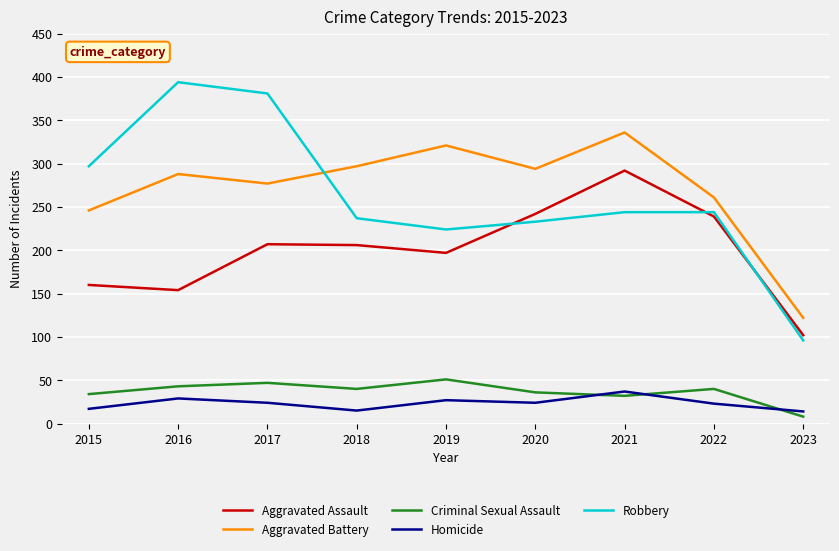

Which series ends up on top after the final intersection of Robbery and Aggravated Battery?

Aggravated Battery